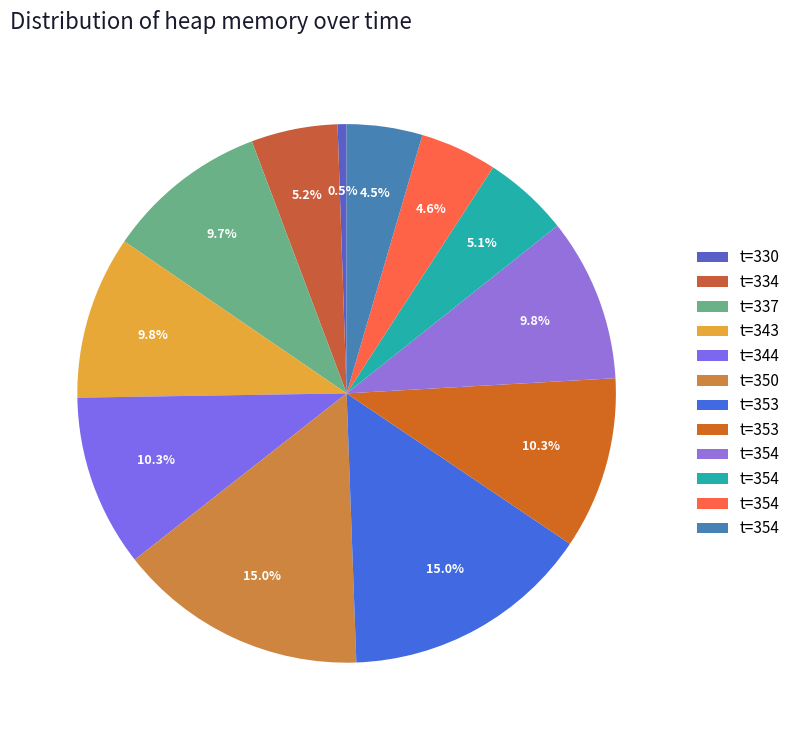

Rank the categories by value from lowest to highest.

330, 354, 354, 354, 334, 337, 343, 354, 344, 353, 350, 353